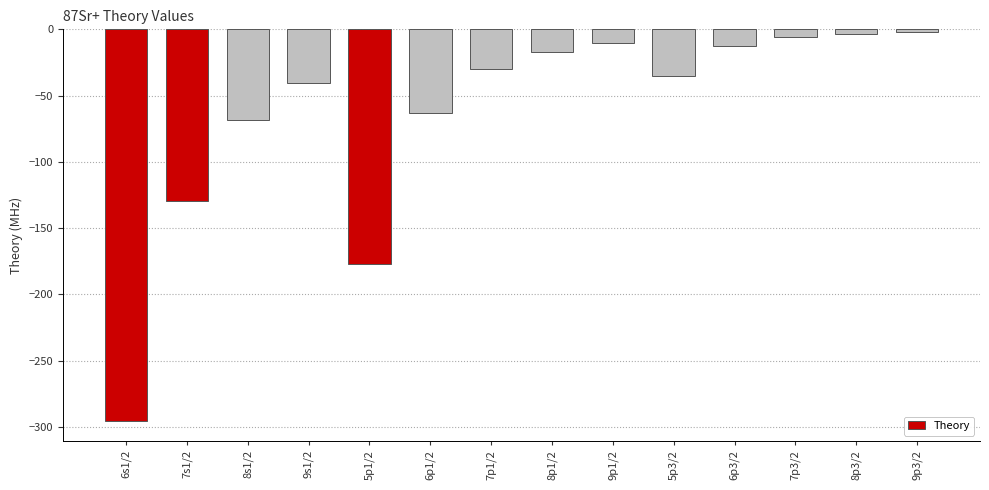

What is the average value?

-63.8